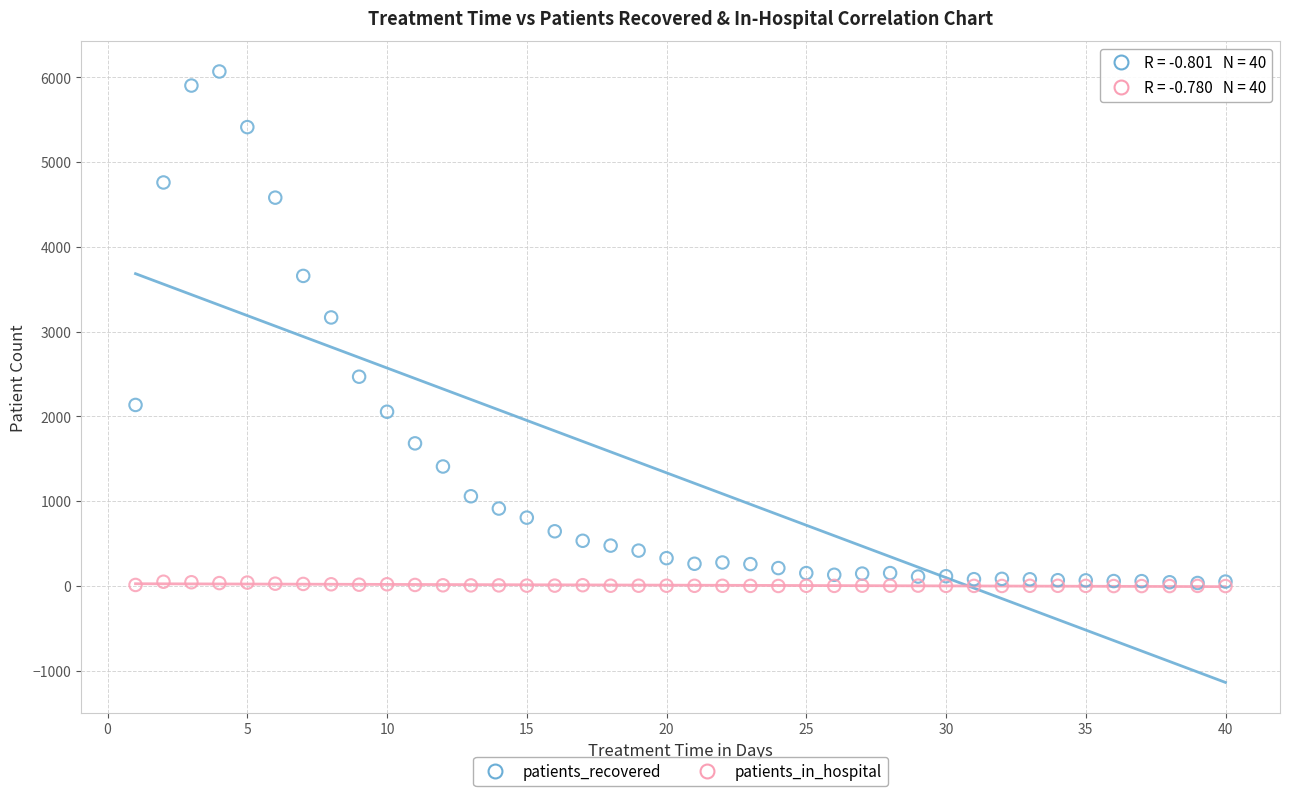

Across all series, what Y value is closest to 3034?

3168